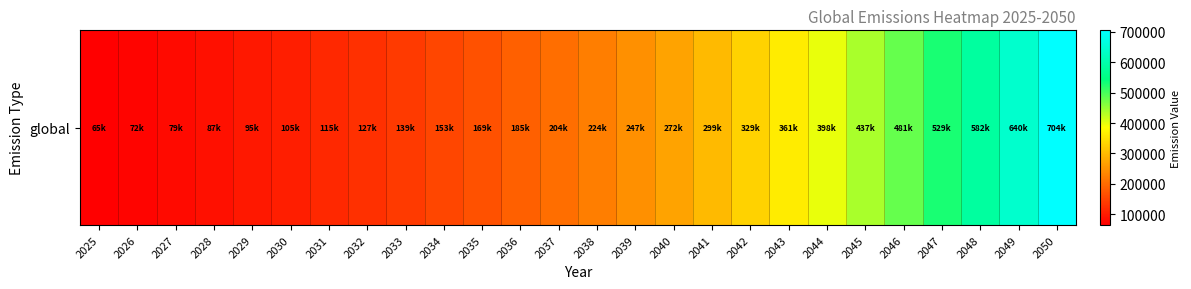

At which category does the chart reach its minimum across all series?

2025